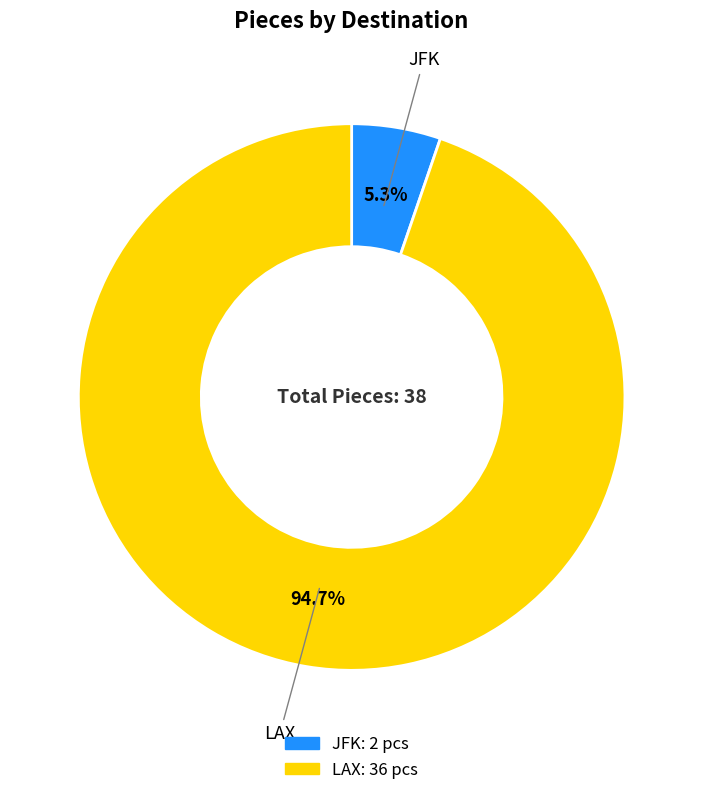

How many slices are in this pie chart?

2